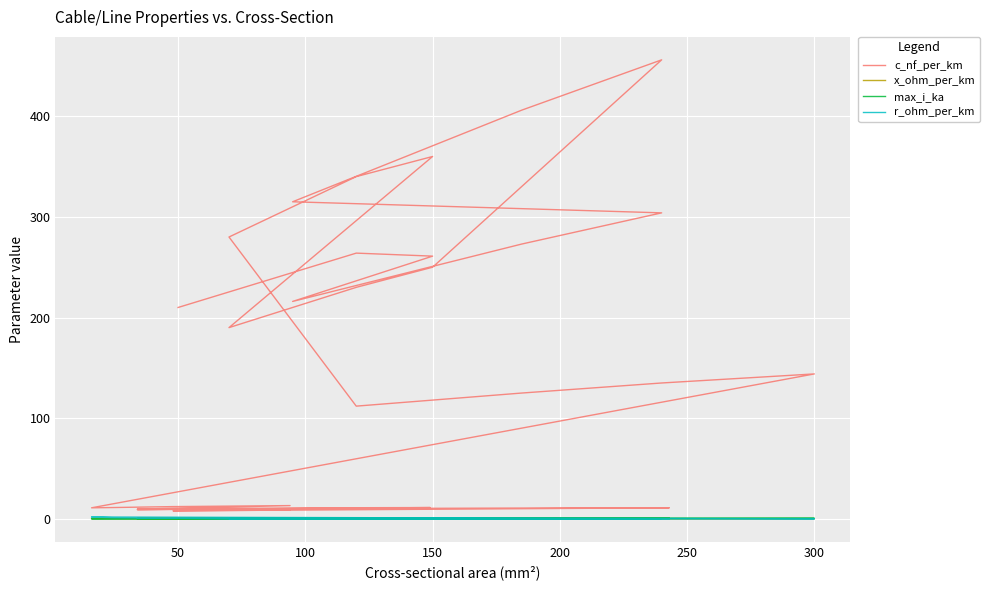

Which series has the largest total across all categories?

c_nf_per_km